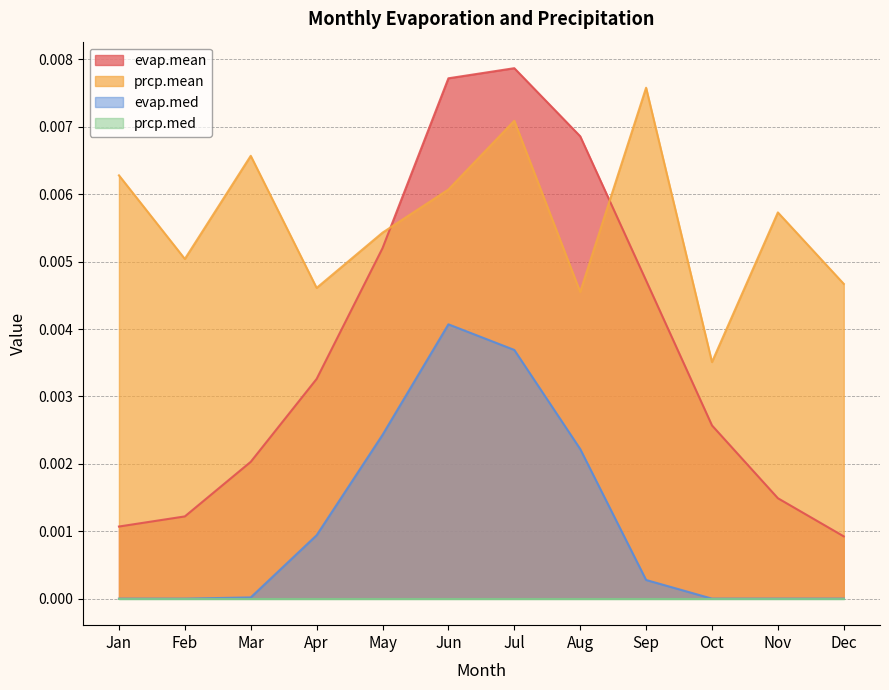

At which category is the sum across all series the highest?

Jul